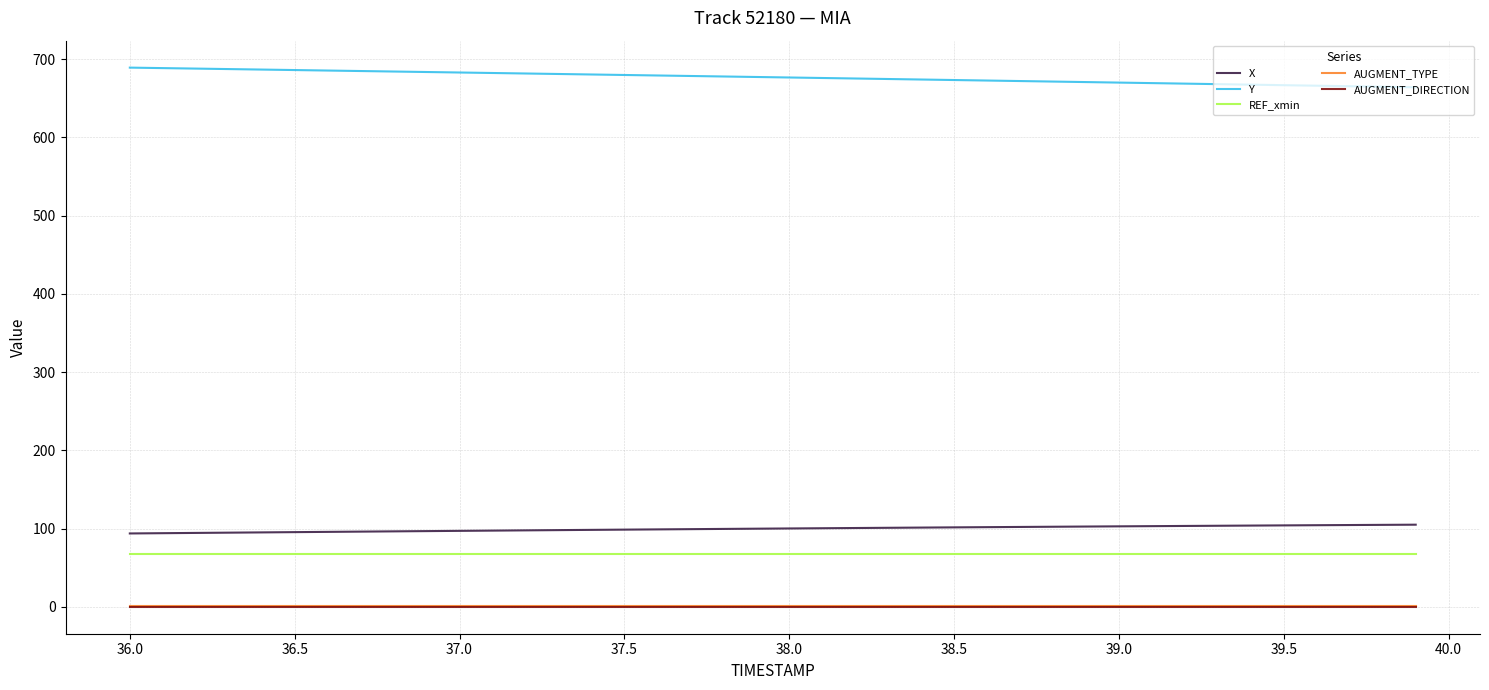

True or false: REF_xmin and AUGMENT_DIRECTION intersect in this chart.

False